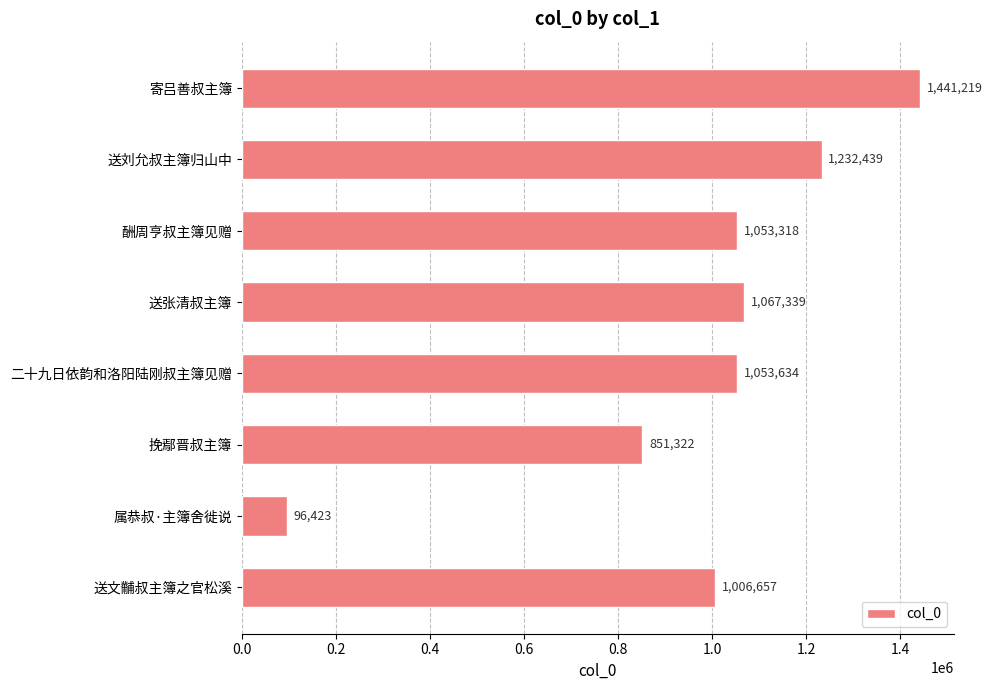

Is it true that the value at 挽鄢晋叔主簿 is 1337076?

False